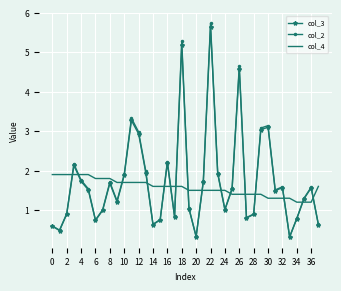

What are all the series names shown in the legend?

col_3, col_2, col_4